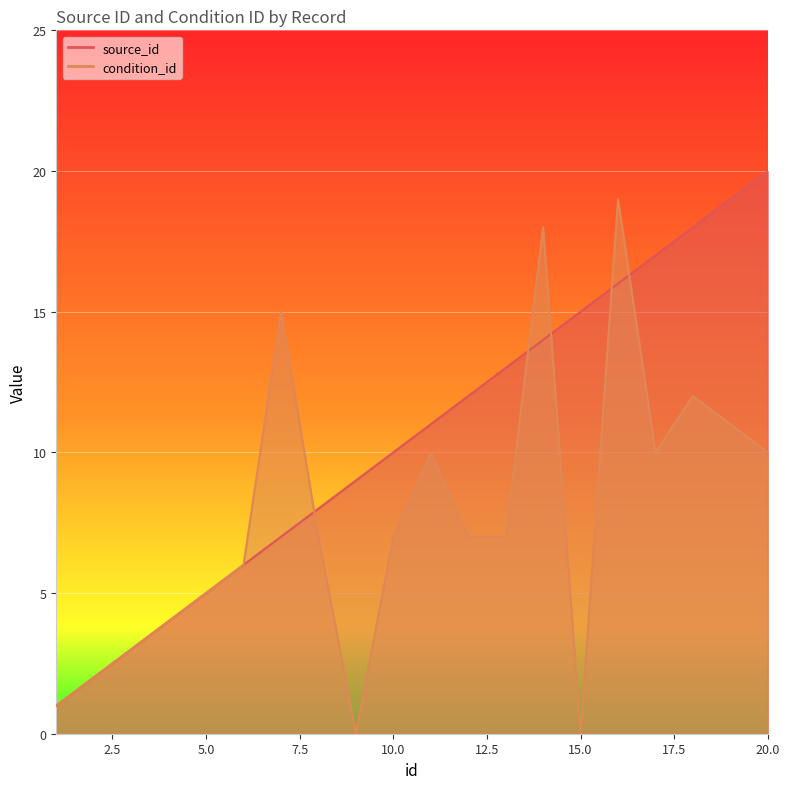

Reading left to right, what are all the values shown in this chart?

source_id: 1	2	3	4	5	6	7	8	9	10	11	12	13	14	15	16	17	18	19	20
condition_id: 1	2	3	4	5	6	15	7	0	7	10	7	7	18	0	19	10	12	11	10